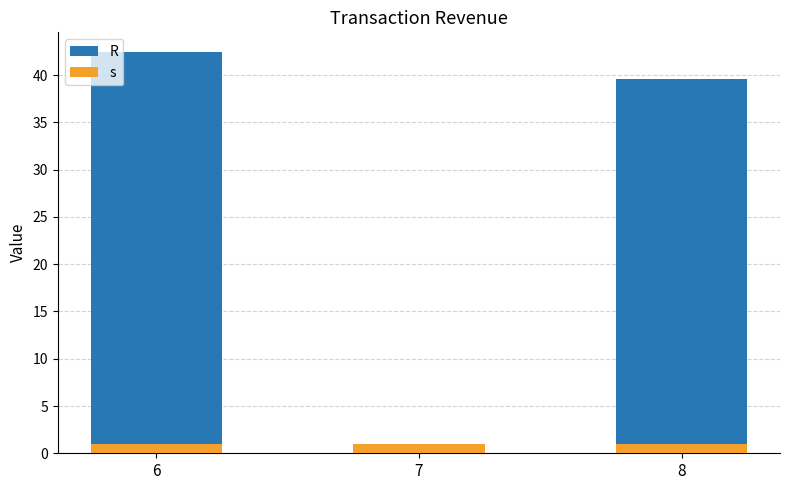

What is the spread (max minus min) of values at 8?

38.6